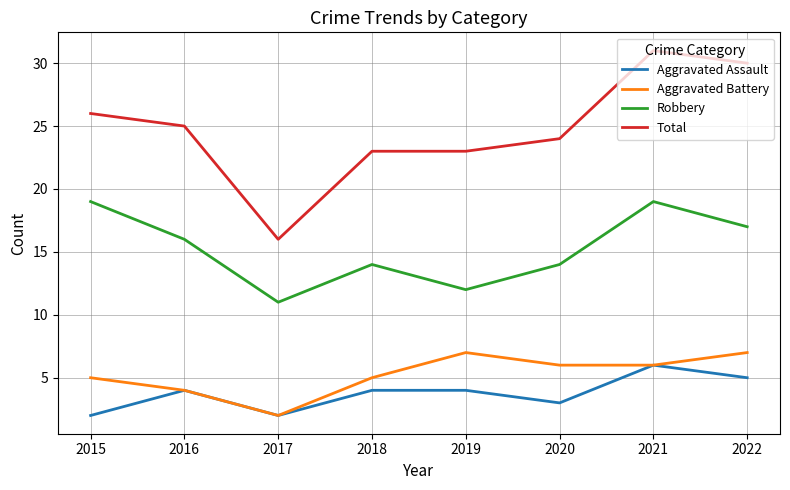

What is the difference between the Total values at 2019 and 2017?

7